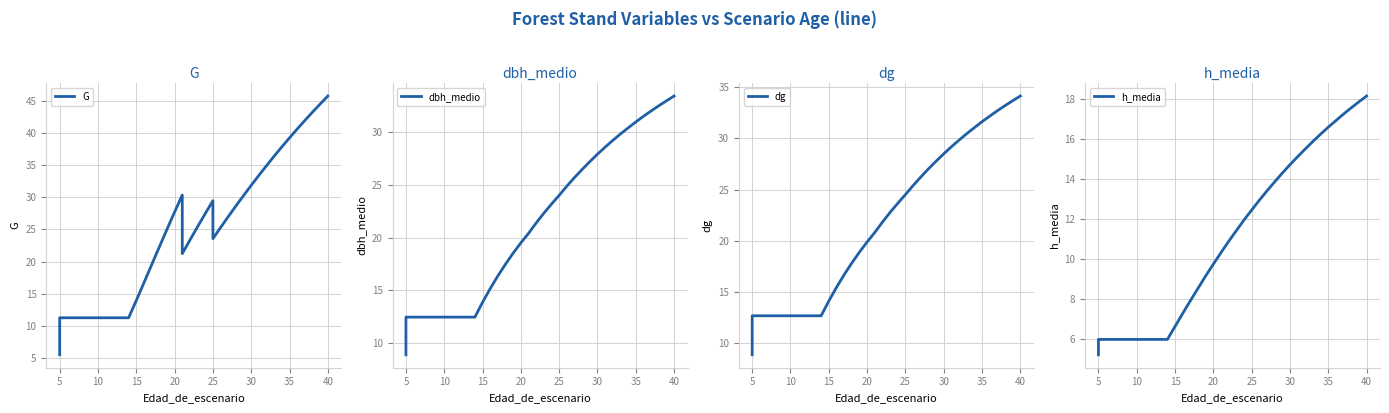

Is it true that h_media equals 7.8 at 10?

False